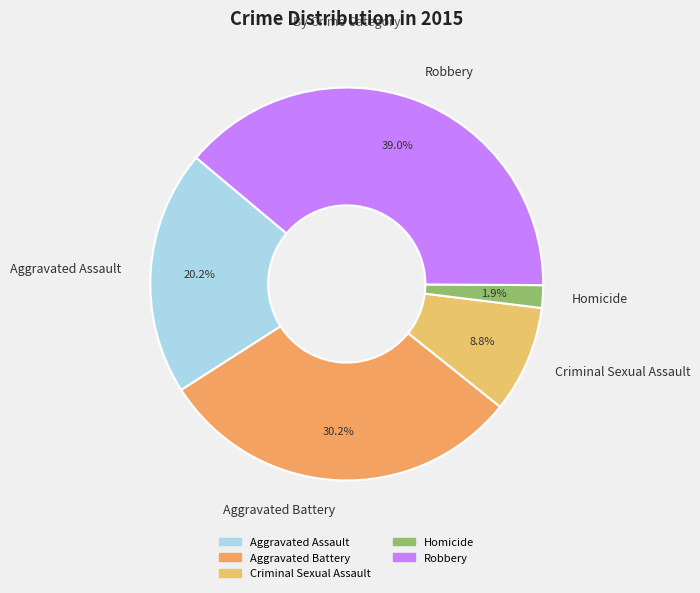

What is the smallest slice in the pie chart?

Homicide